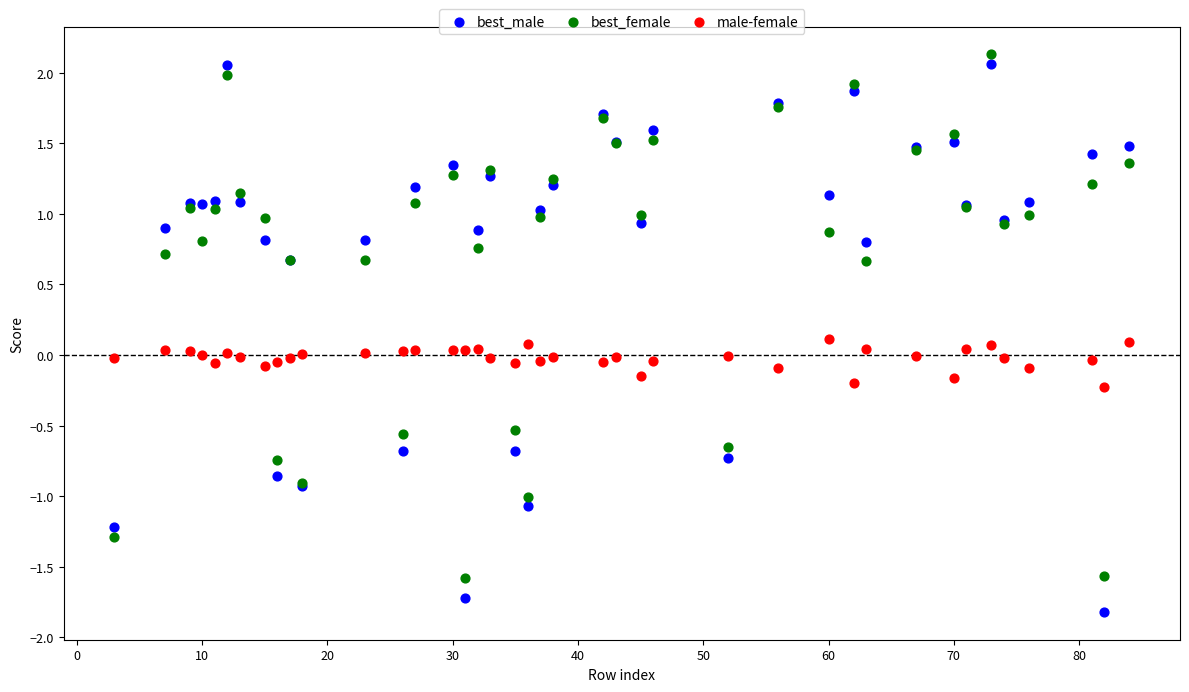

Which series reaches the minimum Y coordinate?

best_male